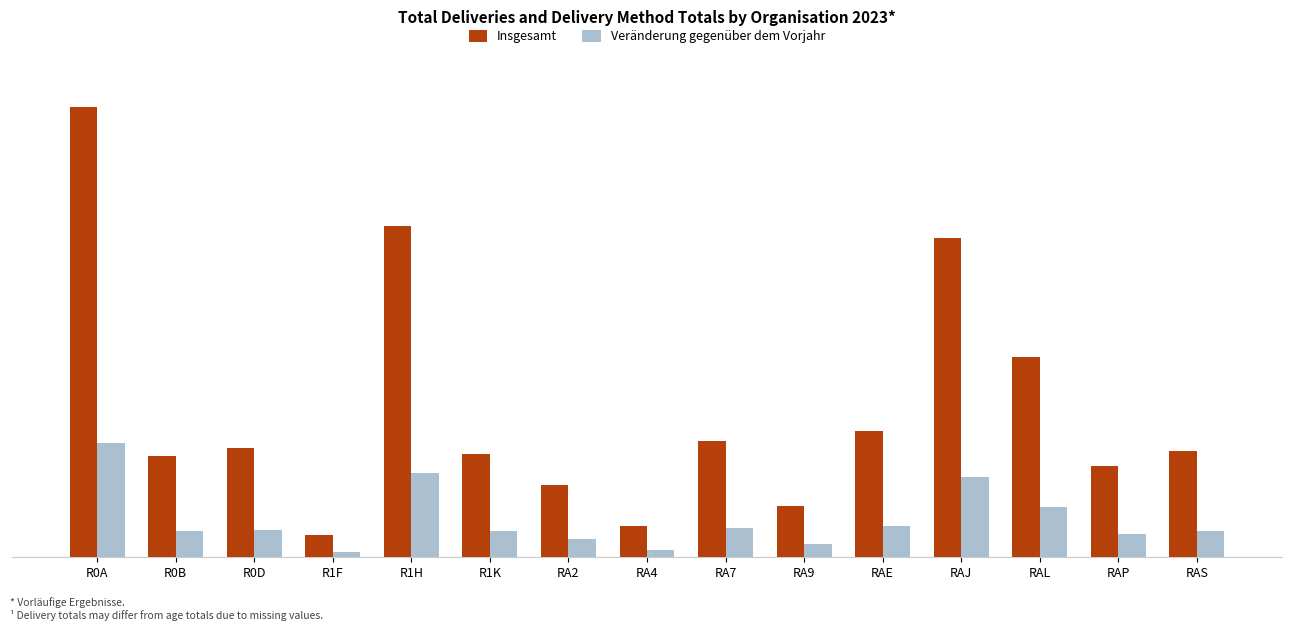

At how many categories does at least one series exceed 30148?

4